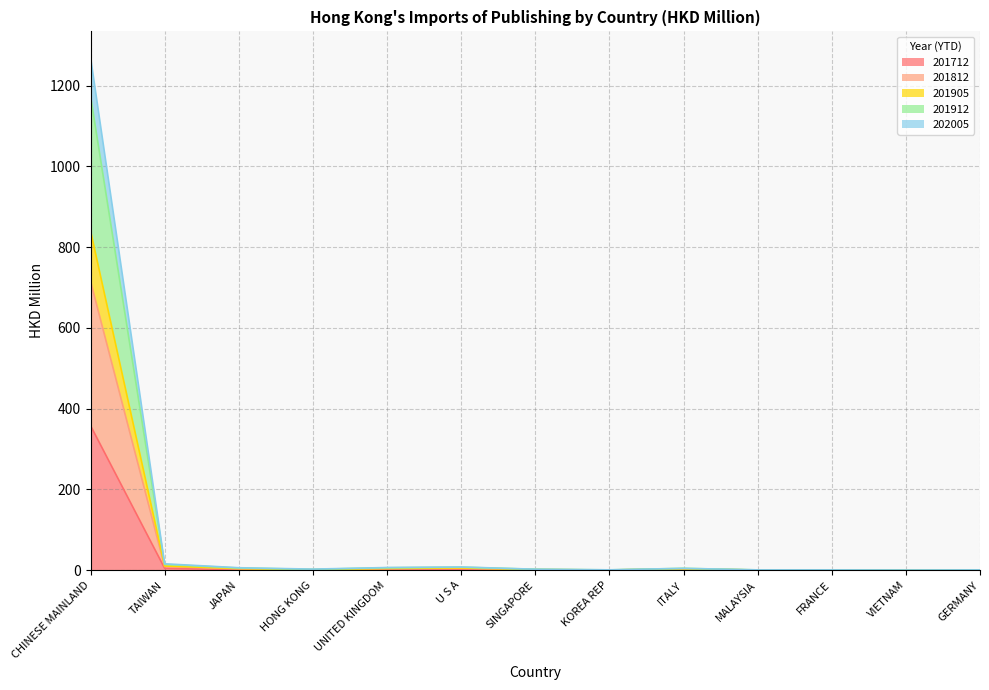

At how many categories does at least one series exceed 287?

1